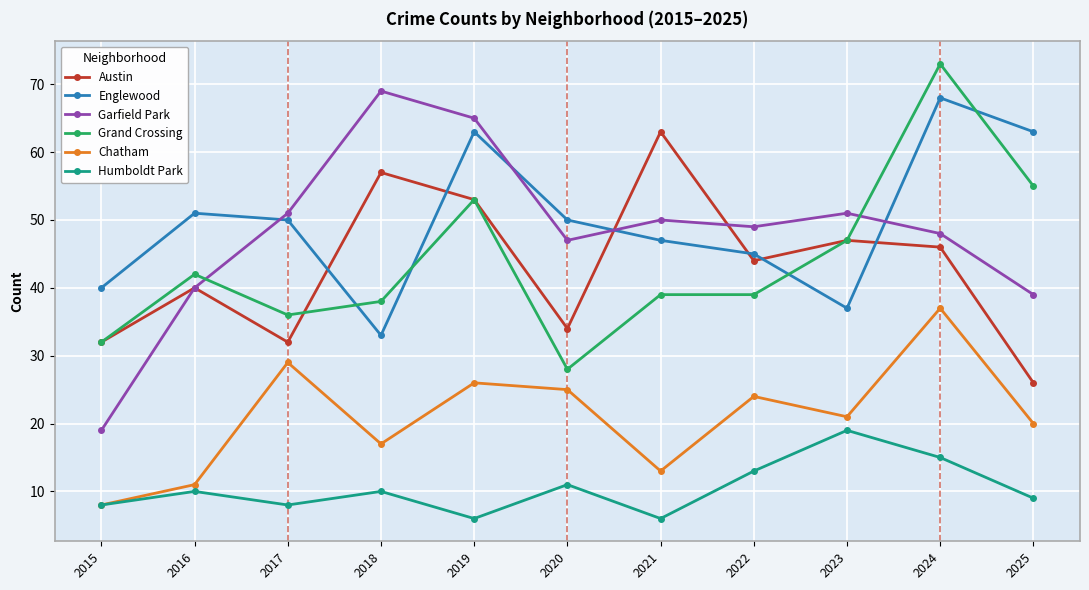

At 2021, list the series in order from smallest to largest.

Humboldt Park, Chatham, Grand Crossing, Englewood, Garfield Park, Austin